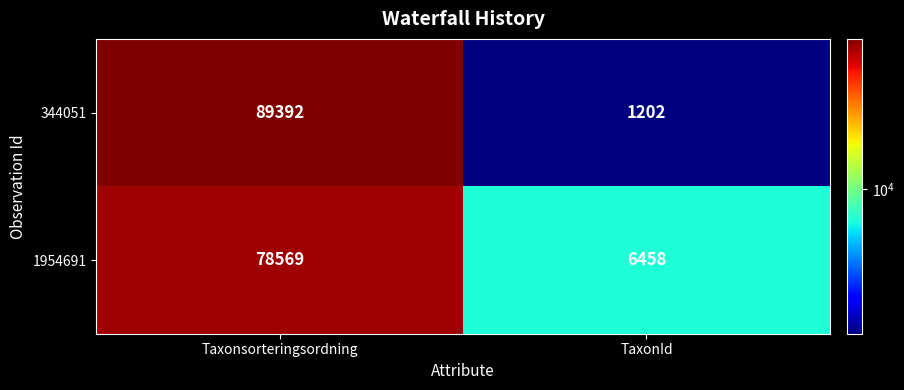

At how many categories does at least one series exceed 57411?

1